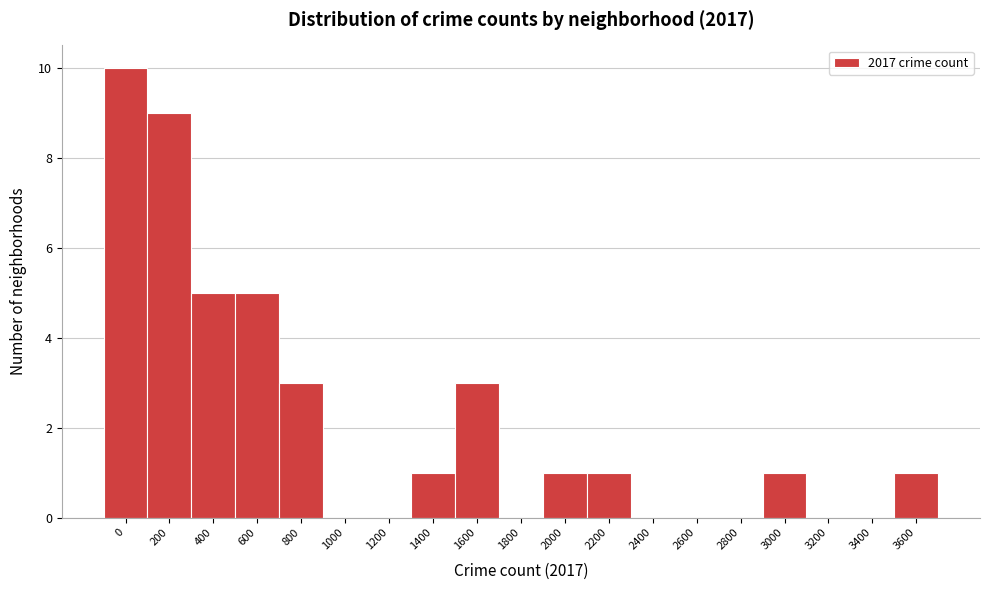

Reading left to right, what are all the values shown in this chart?

0=10	200=9	400=5	600=5	800=3	1000=0	1200=0	1400=1	1600=3	1800=0	2000=1	2200=1	2400=0	2600=0	2800=0	3000=1	3200=0	3400=0	3600=1